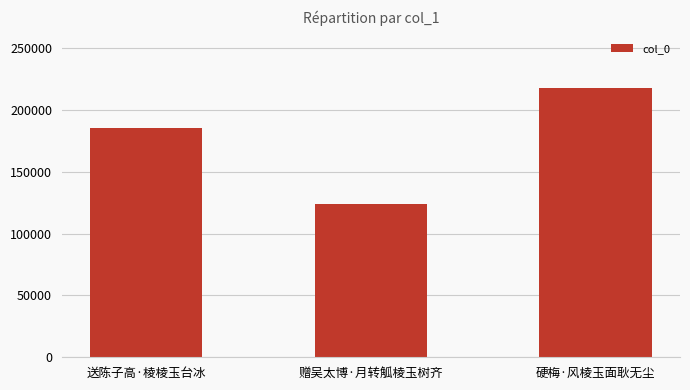

Reading left to right, extract all data points from this chart.

185511	124133	218030